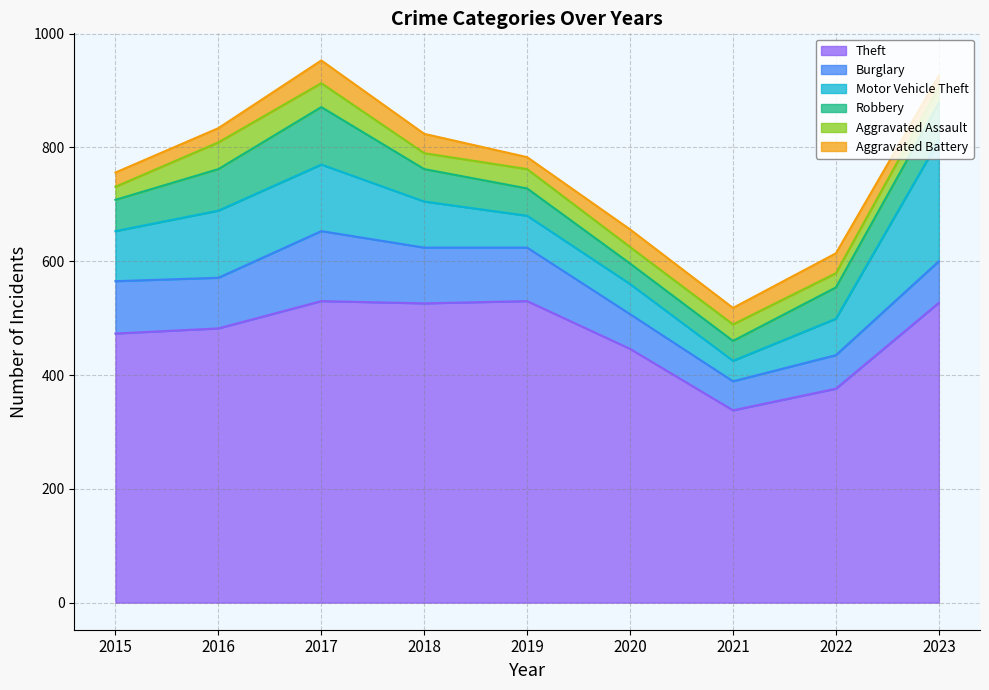

Is it true that Aggravated Battery equals 31 at 2020?

True